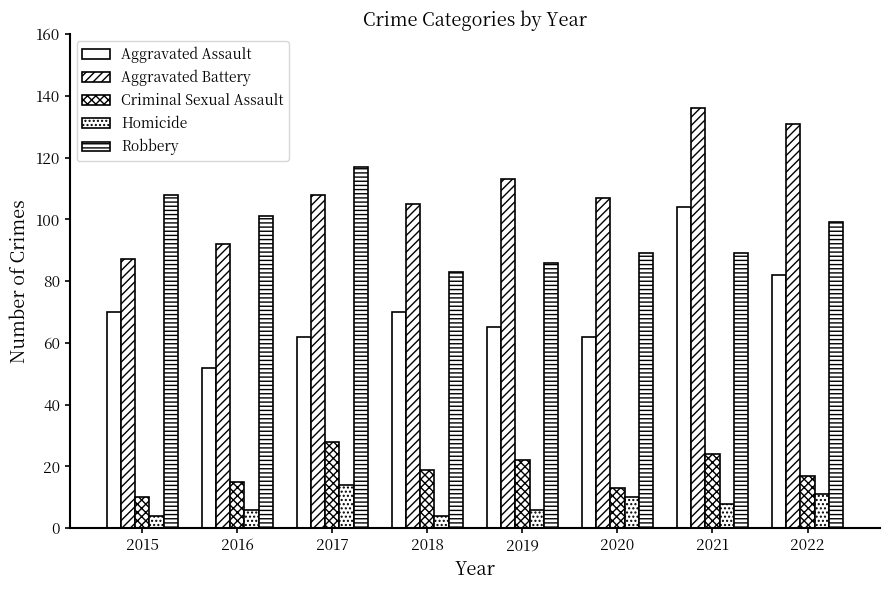

What is the smallest value displayed?

4